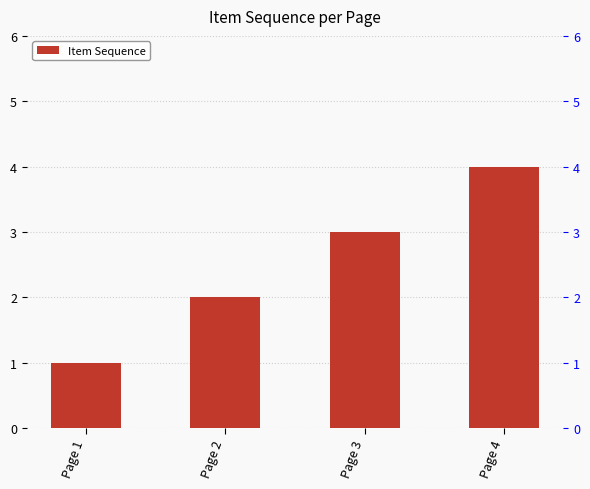

Which category has the lowest value across all series?

Page 1